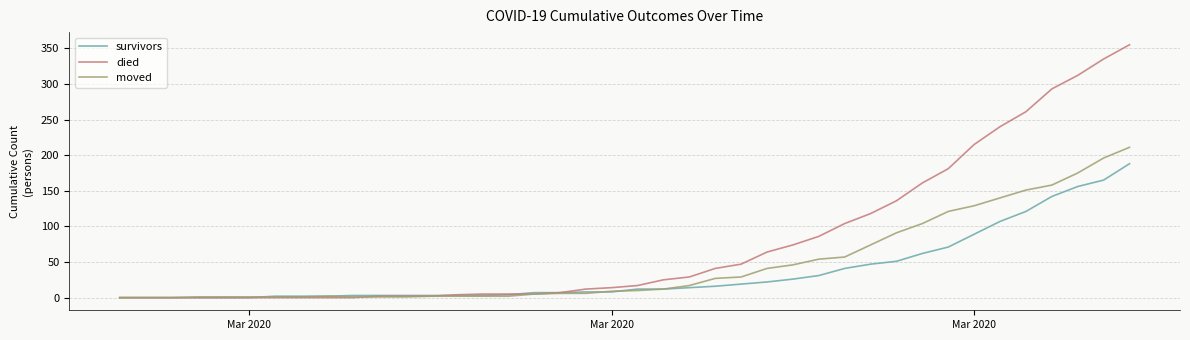

Rank the series by their average value, from highest to lowest.

died, moved, survivors